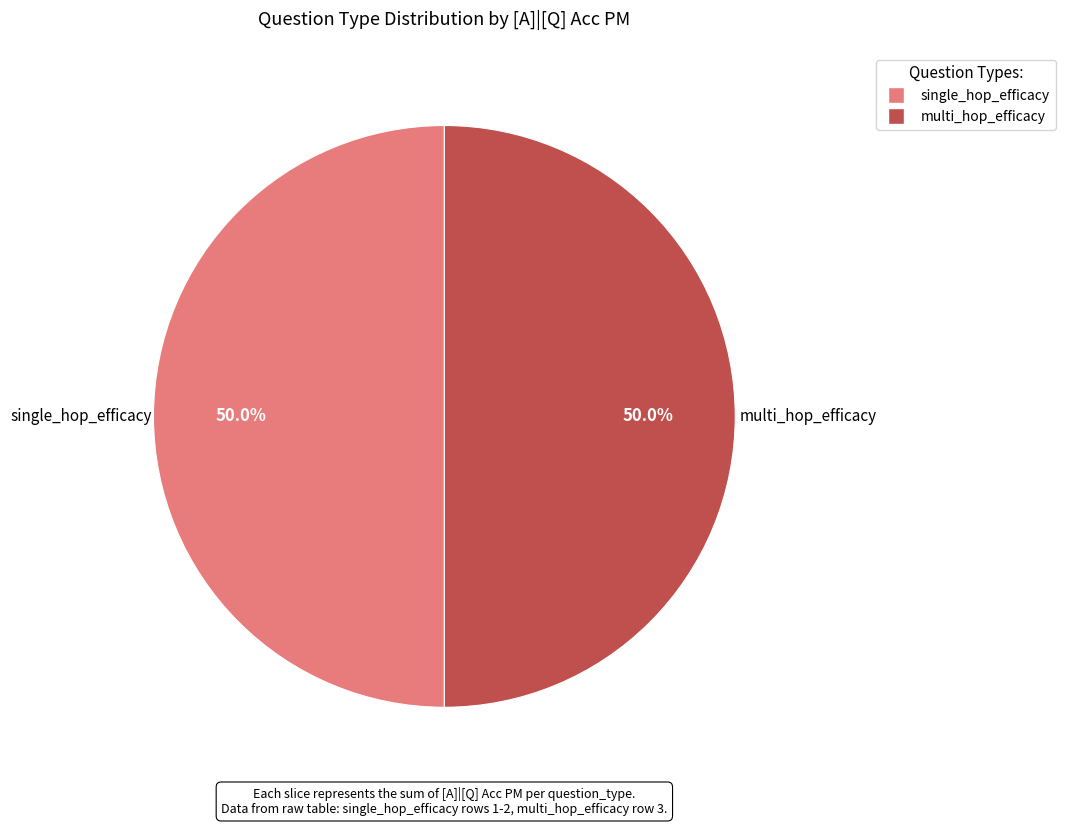

Approximately how many times larger is the value at single_hop_efficacy compared to multi_hop_efficacy?

1.0